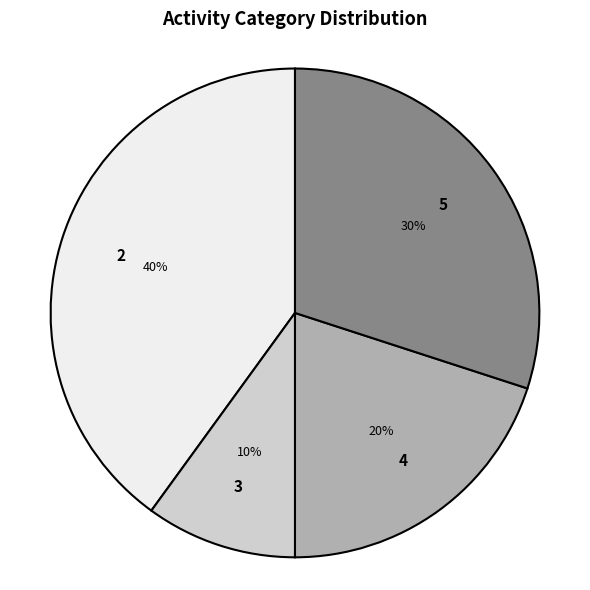

Is the sum of 4 and 2 greater than half?

Yes